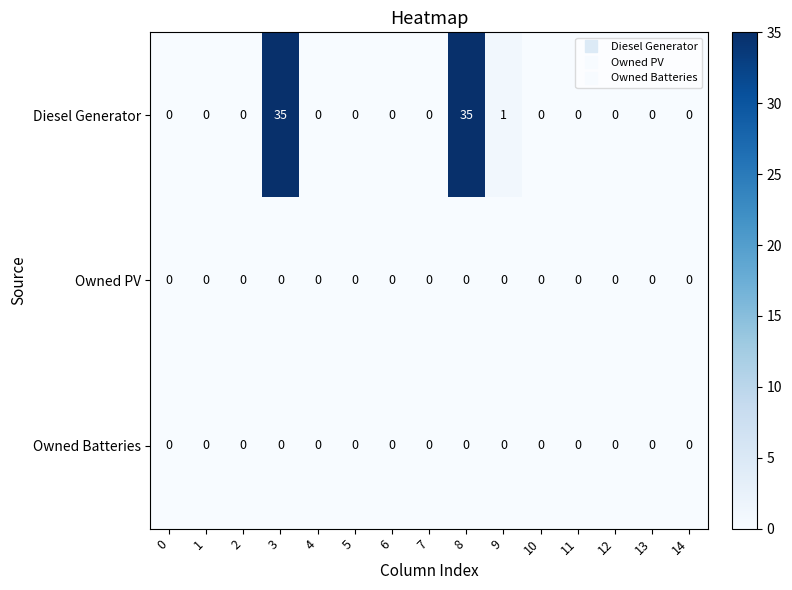

What is the total value across all series at 8?

35